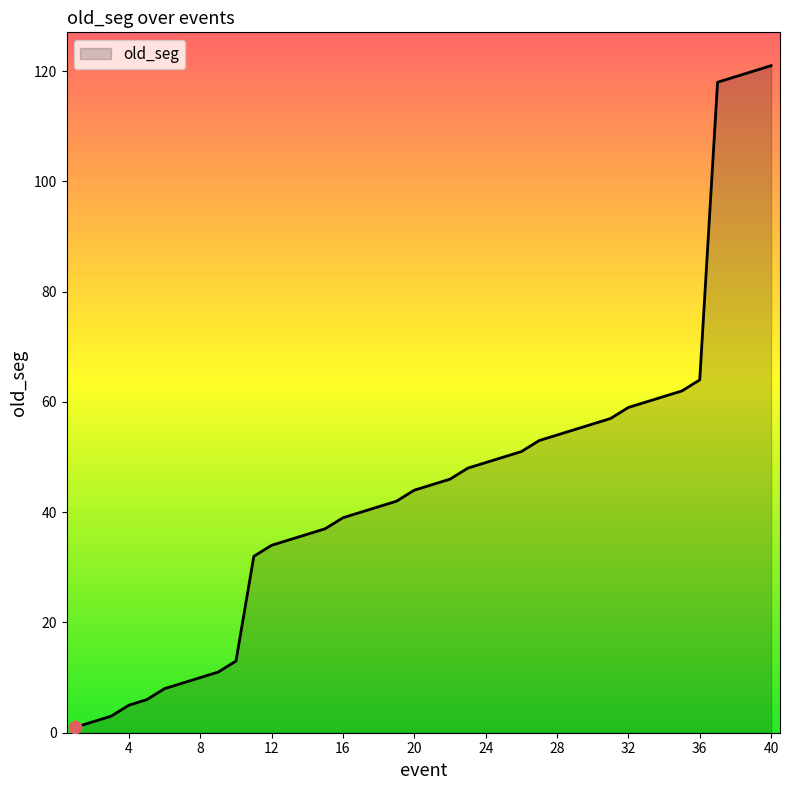

What is the greatest value displayed?

121